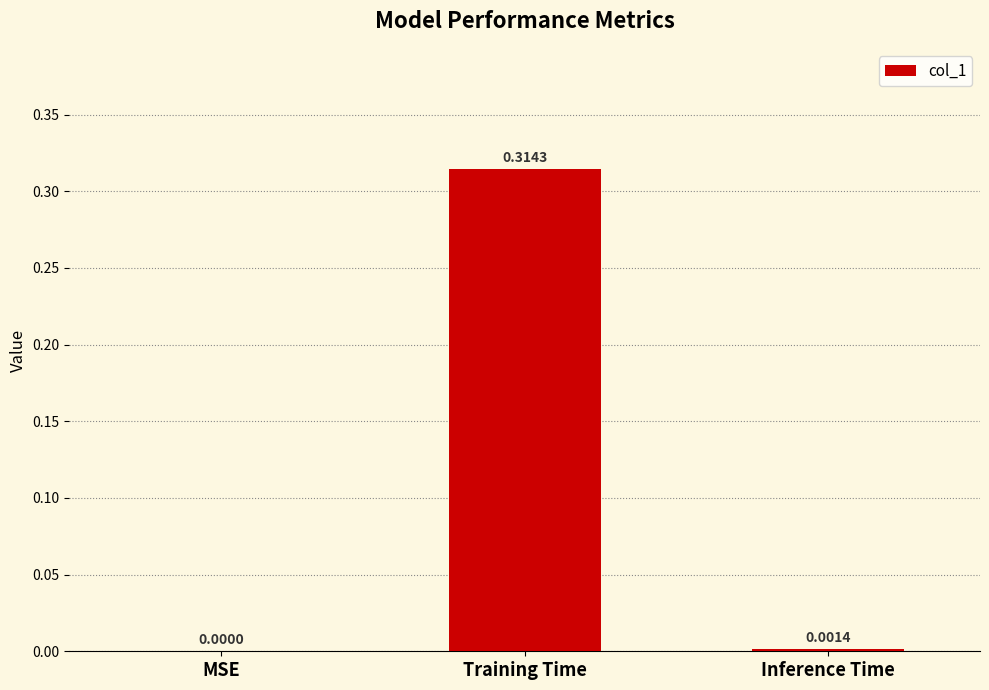

At which label is the value closest to 0?

MSE